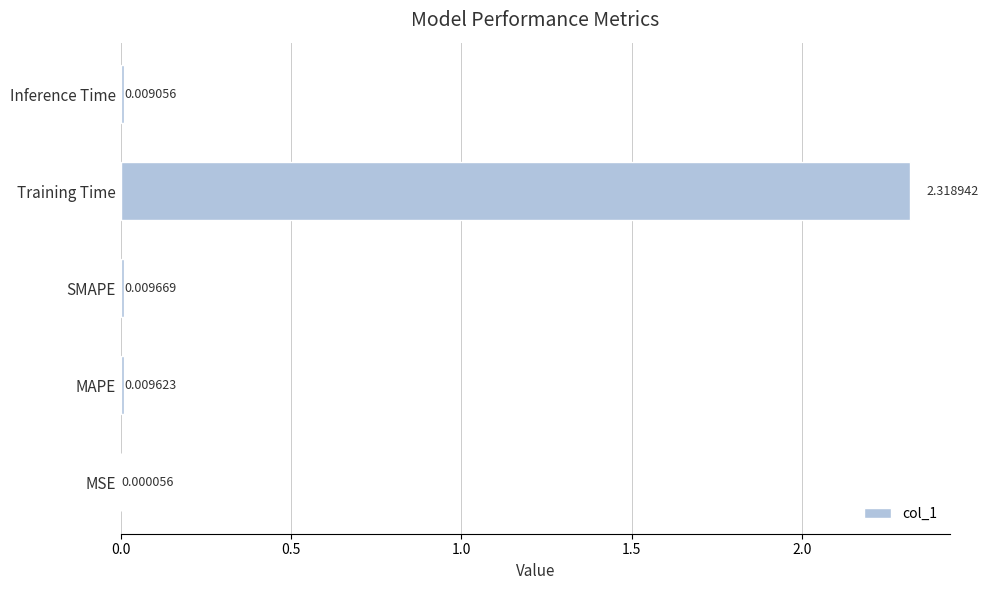

Are the bars horizontal?

Yes